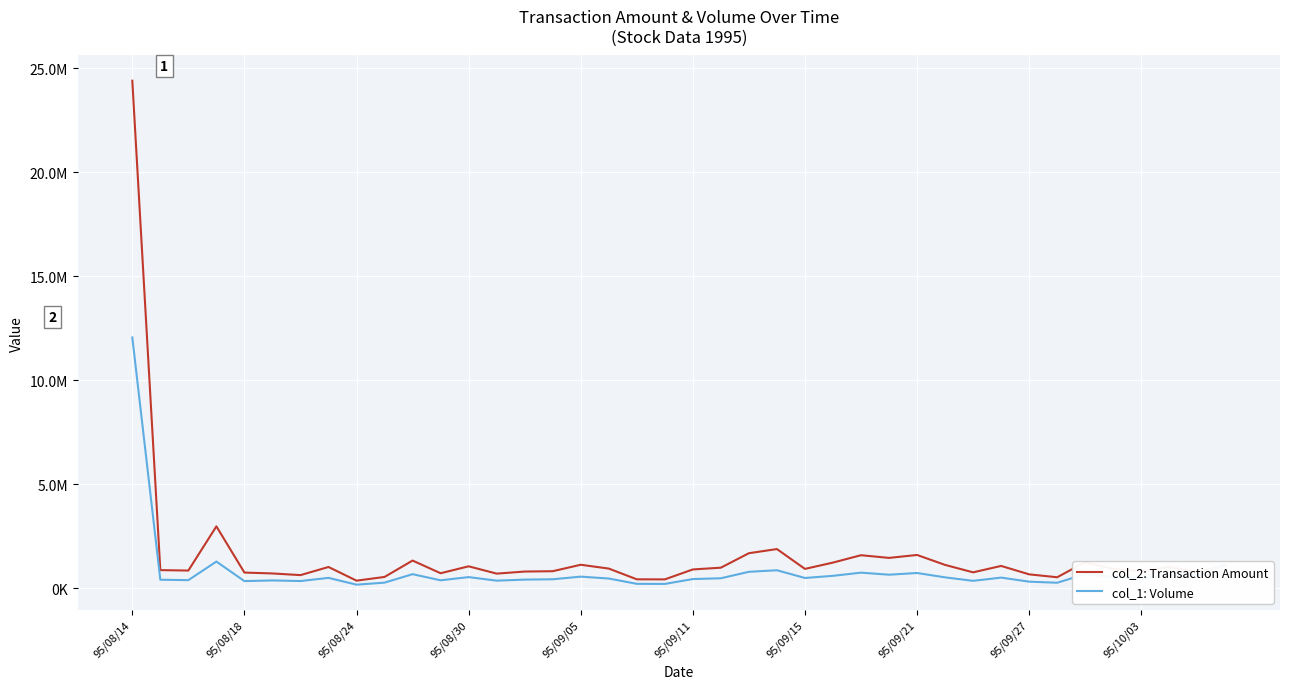

What is the maximum value for col_1: Volume?

12057000